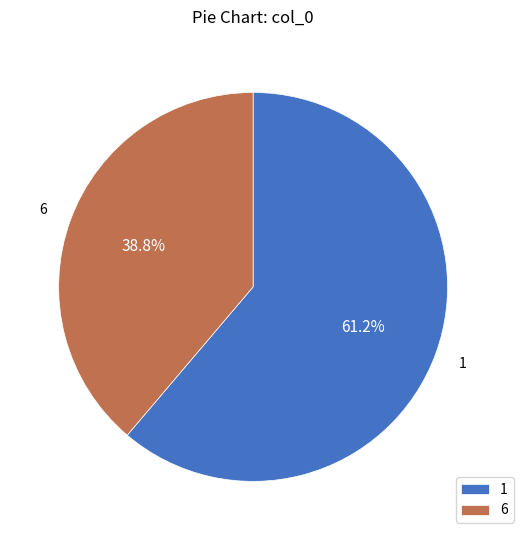

Between 1 and 6, which is larger?

1